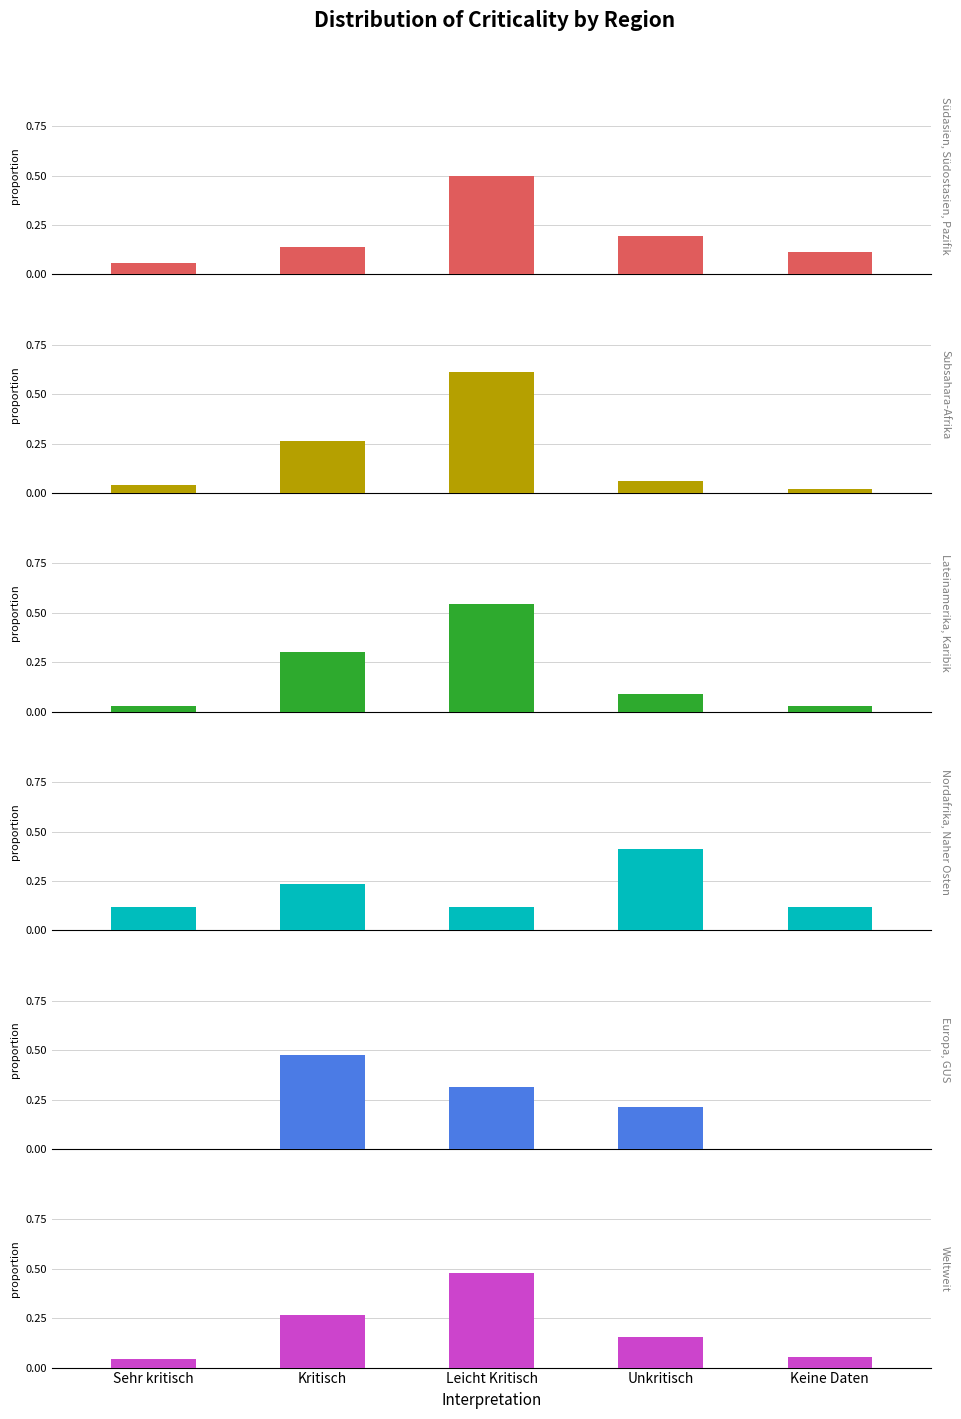

How many groups of bars are there?

5